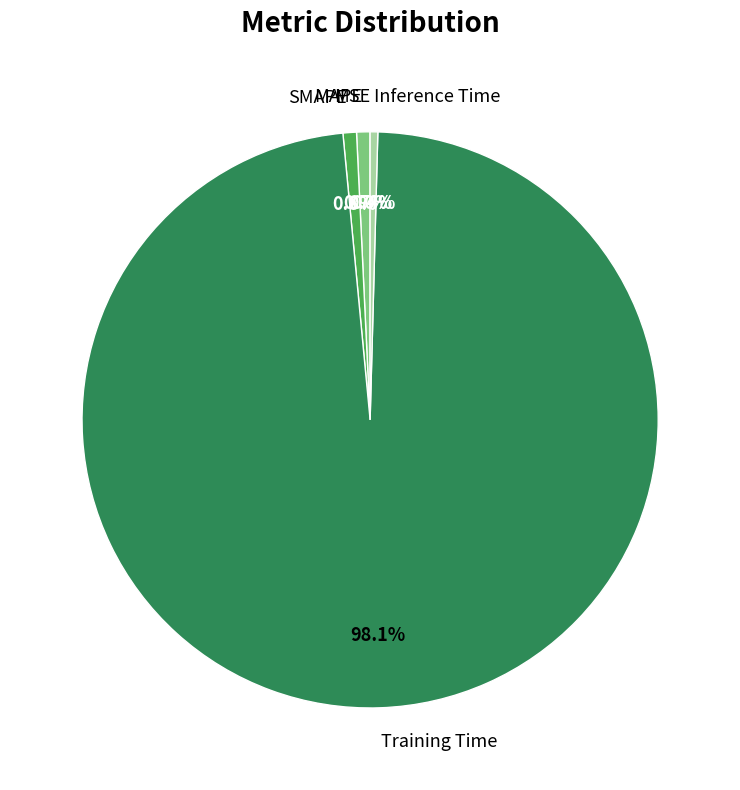

What percentage is NOT represented by SMAPE?

99.2%